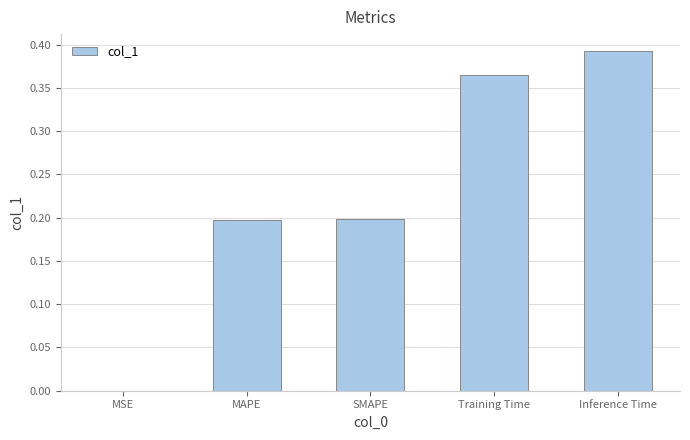

The value at SMAPE is 0.2. True or false?

True